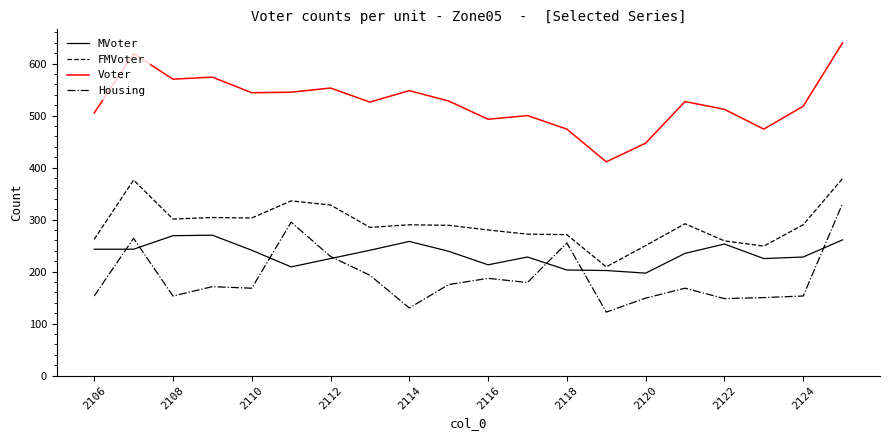

Is this an area chart (filled region under the line)?

No